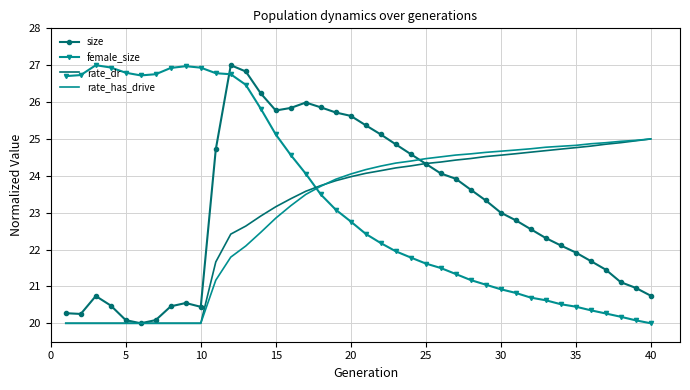

What is the maximum value shown in the chart?

27.0